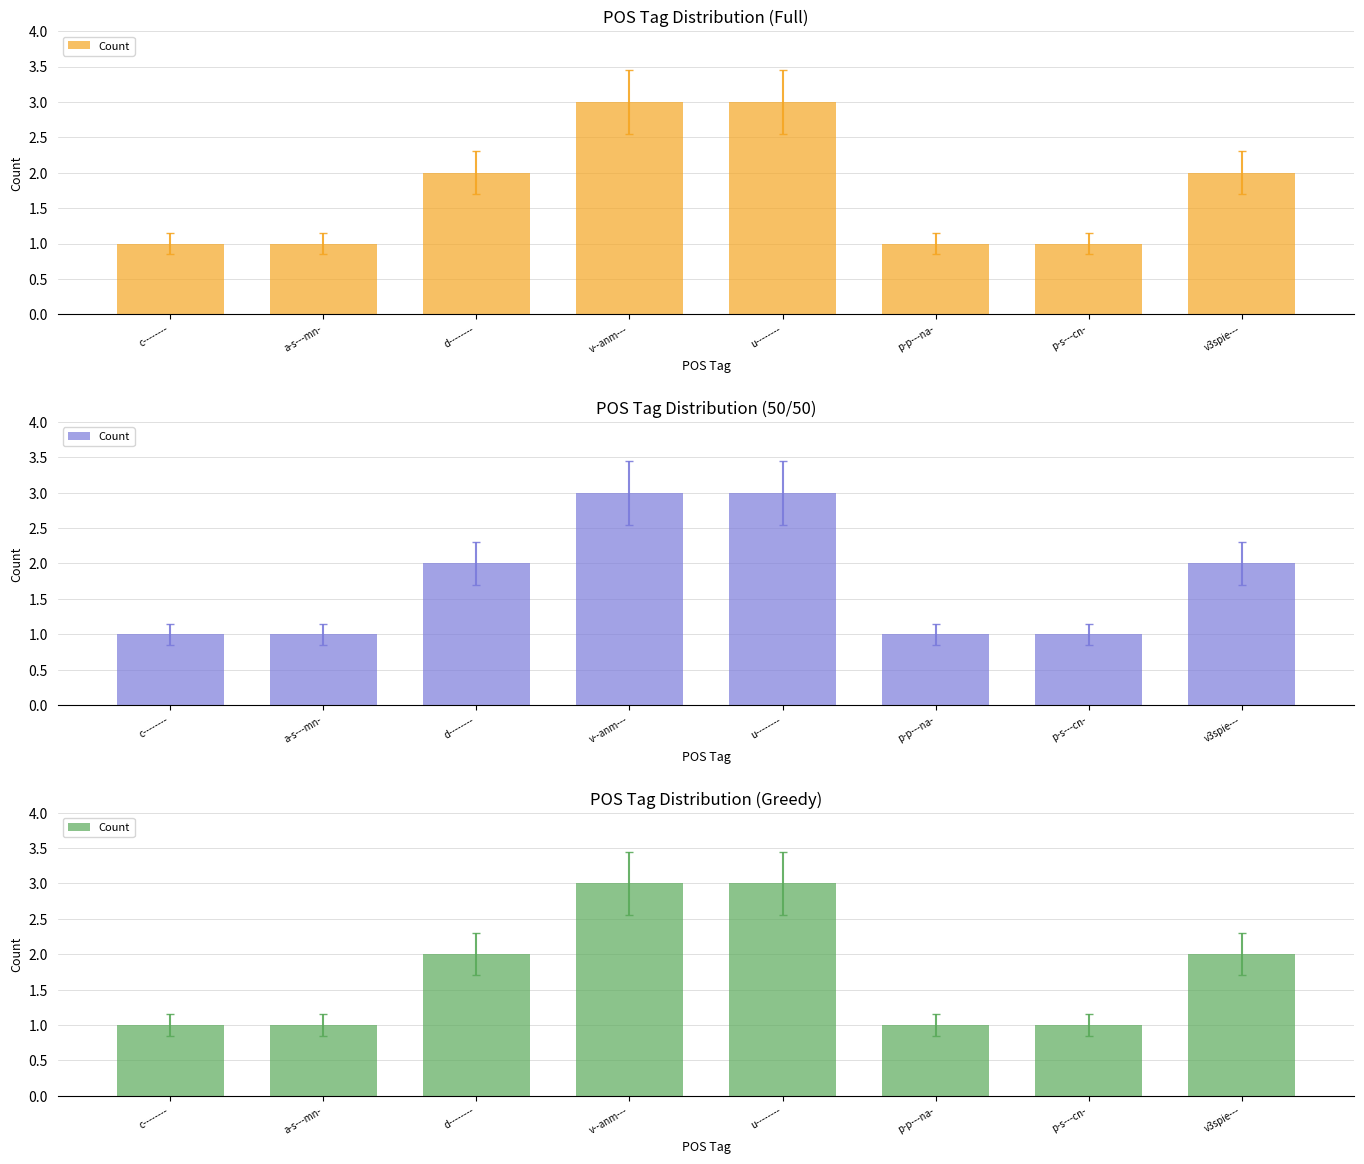

Reading left to right, what are all the values shown in this chart?

1	1	2	3	3	1	1	2